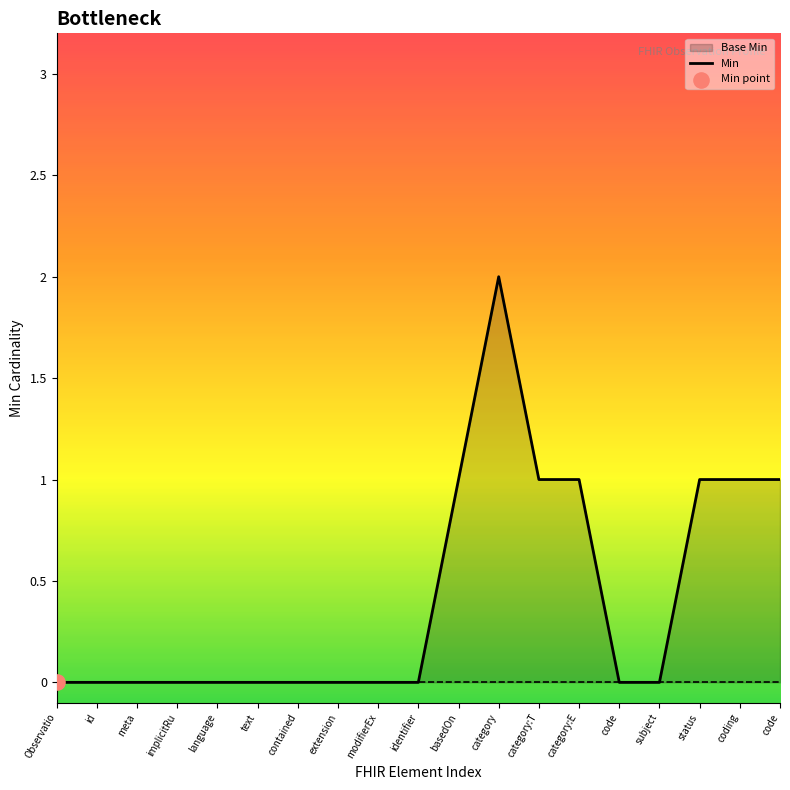

What is the change in value from Observatio to category:T?

+1